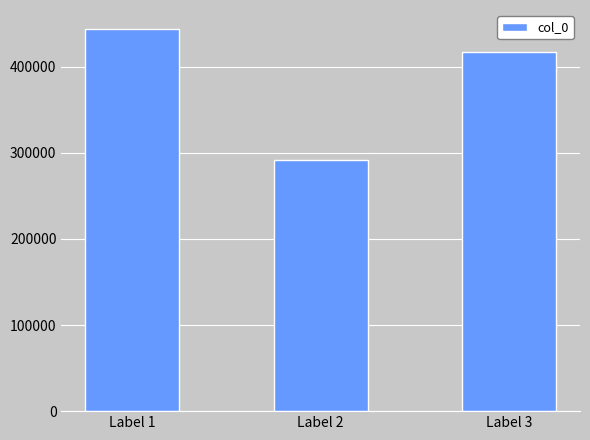

What is the value of the 3rd bar from the left?

417539